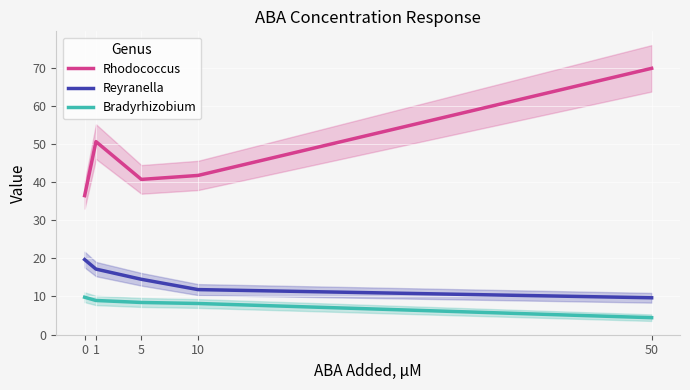

What value does the Reyranella series have at 1?

17.2